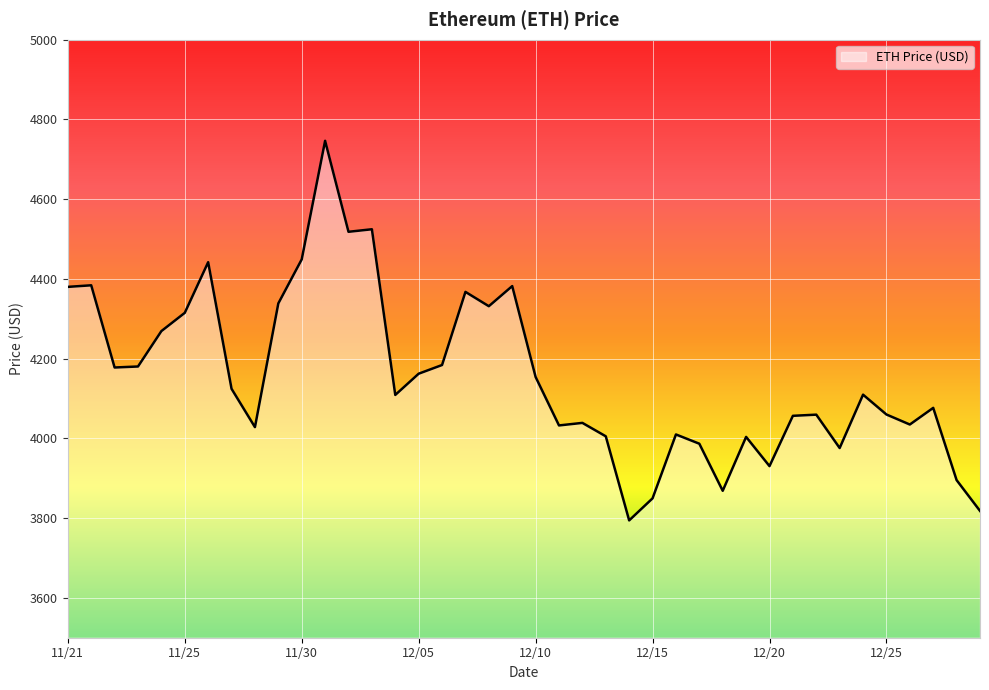

What is the maximum value shown in the chart?

4746.4